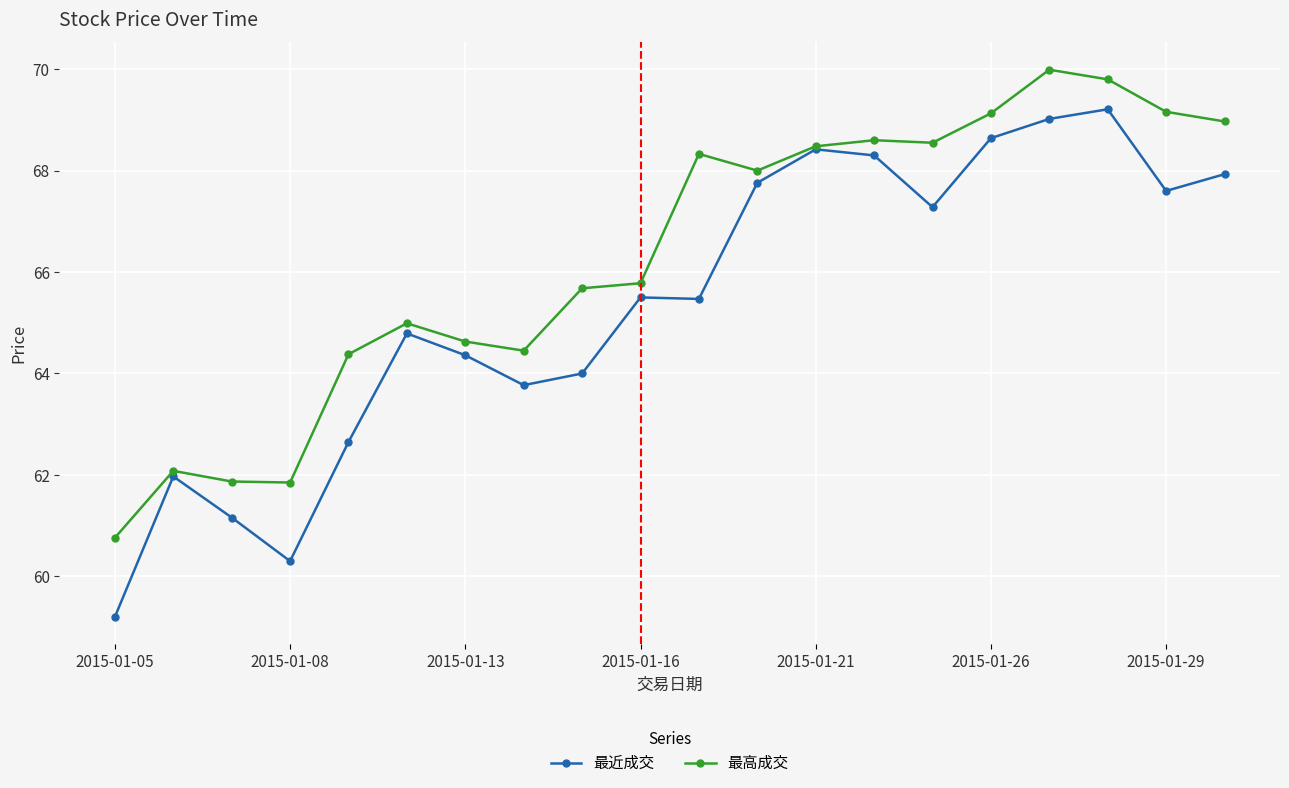

What is the value of the 最高成交 point at the 8th from the left?

64.5